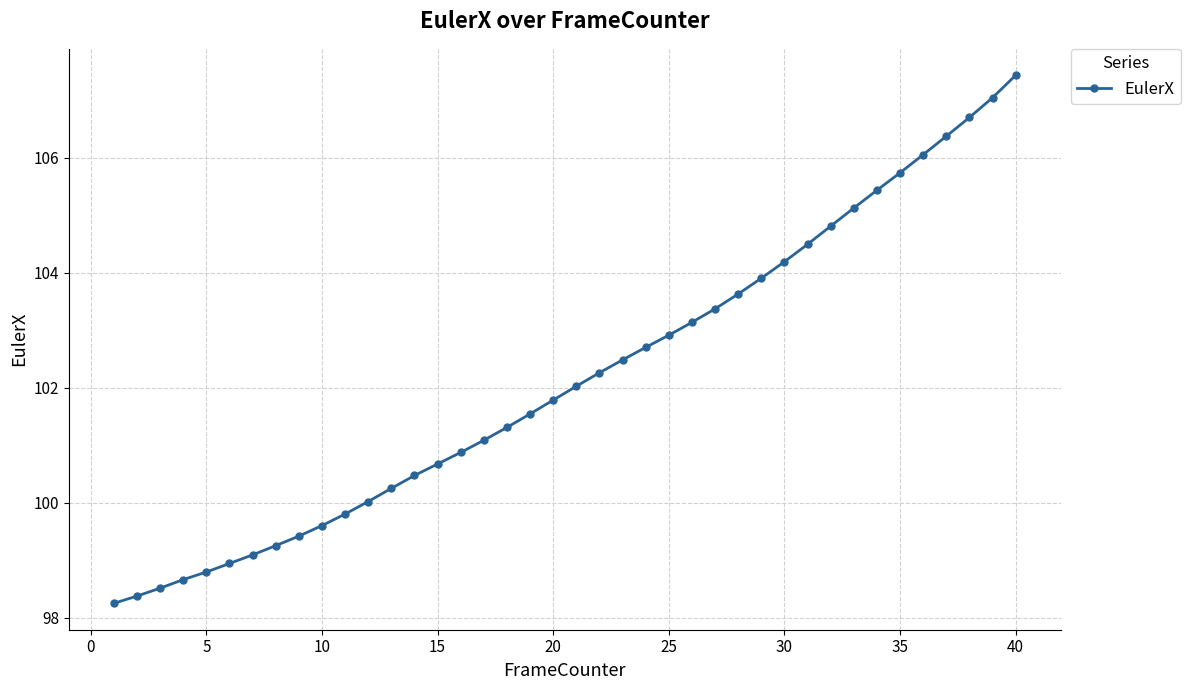

What is the value of the 26th point from the left?

103.1